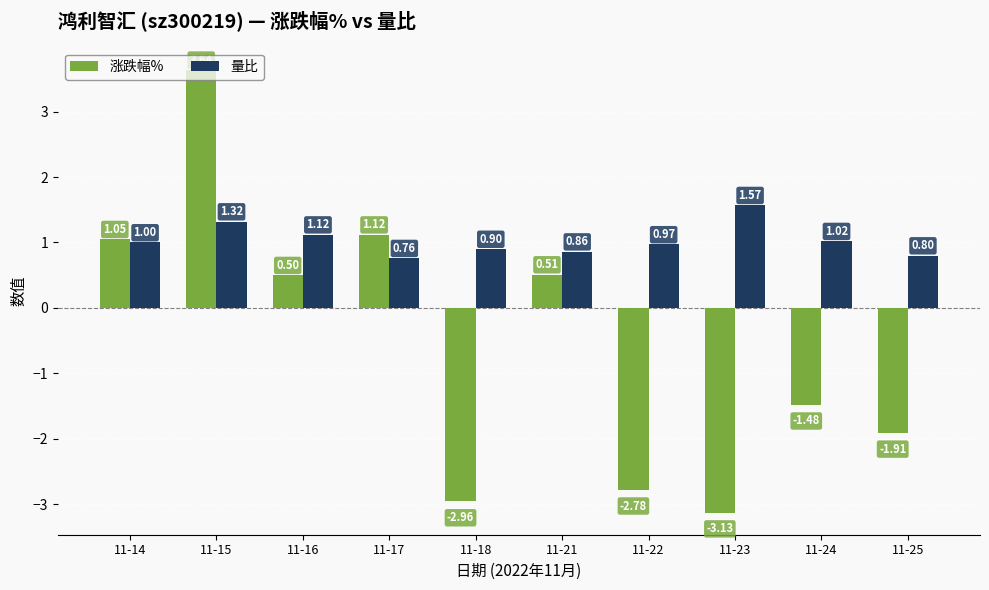

What are all the series names shown in the legend?

涨跌幅%, 量比